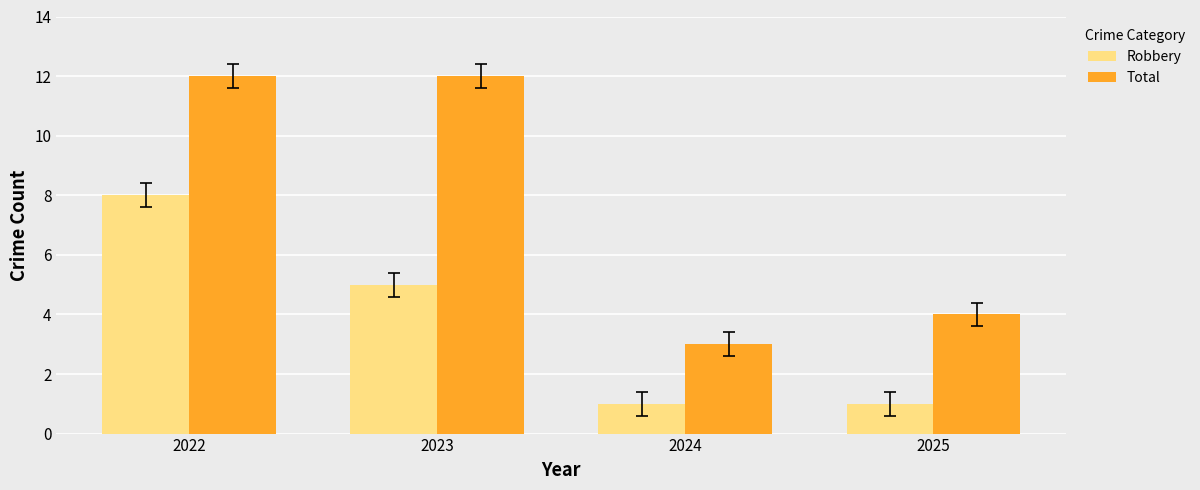

What are all the series names shown in the legend?

Robbery, Total